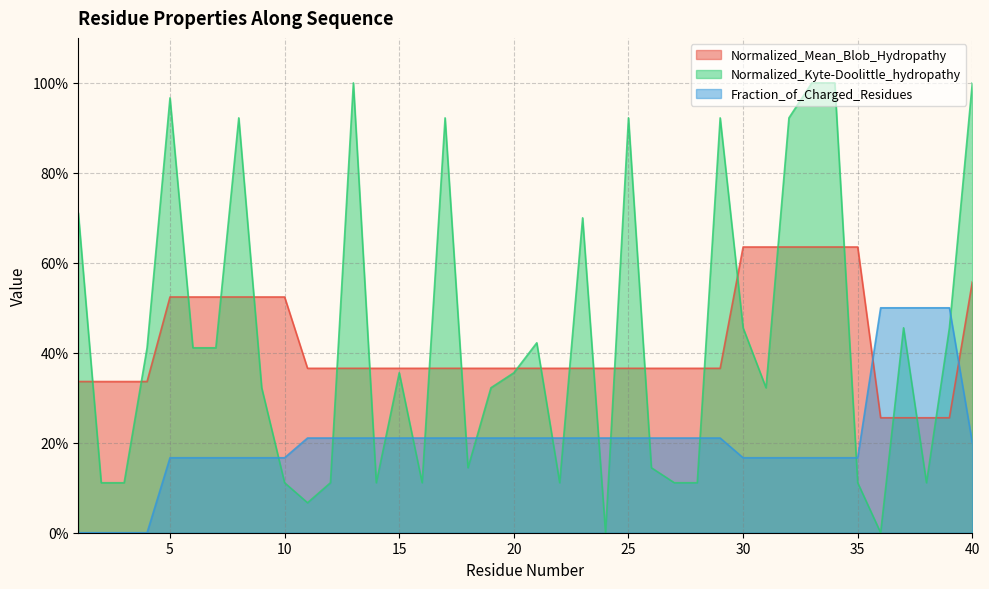

What is the difference between the maximum and minimum values in the Fraction_of_Charged_Residues series?

0.5